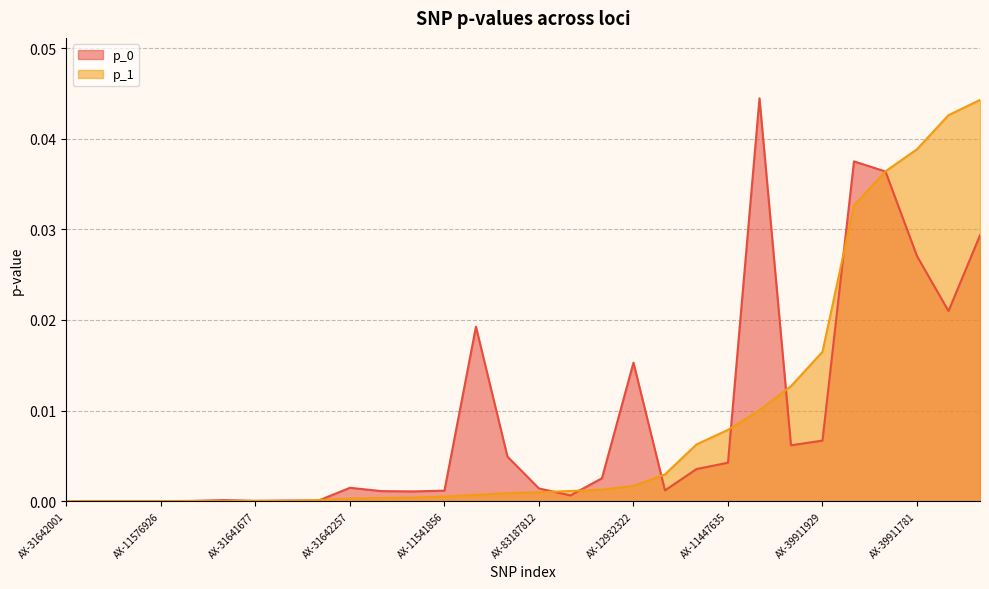

Between AX-31642169 and AX-39912159, which series saw the biggest shift?

p_0